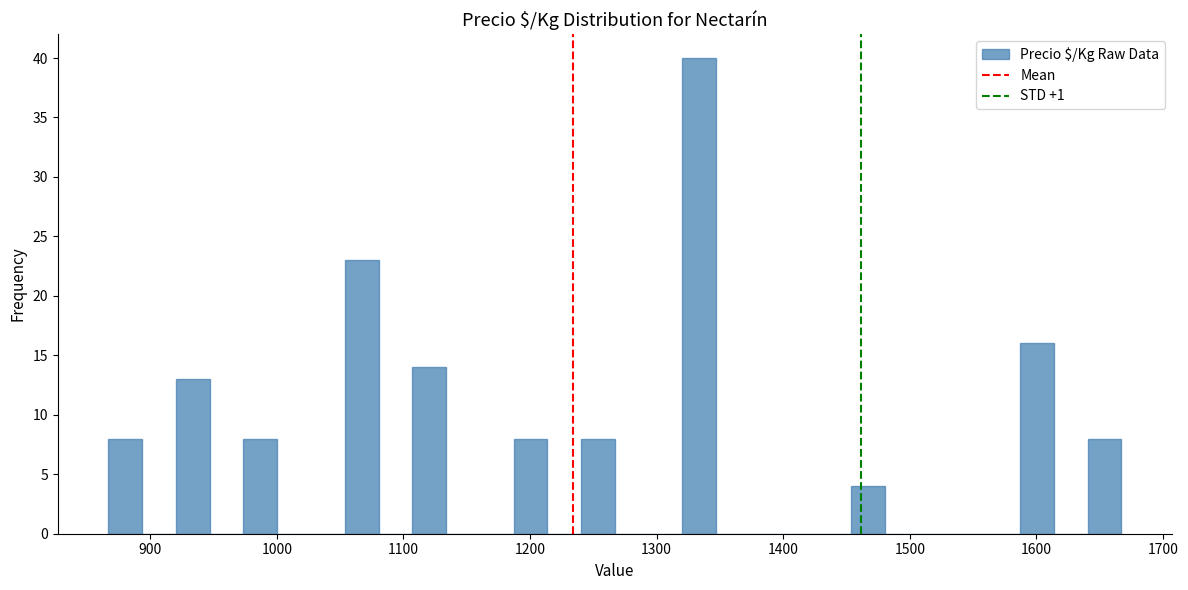

Read against the x-axis, roughly where is the centre of the tallest bar?

1330